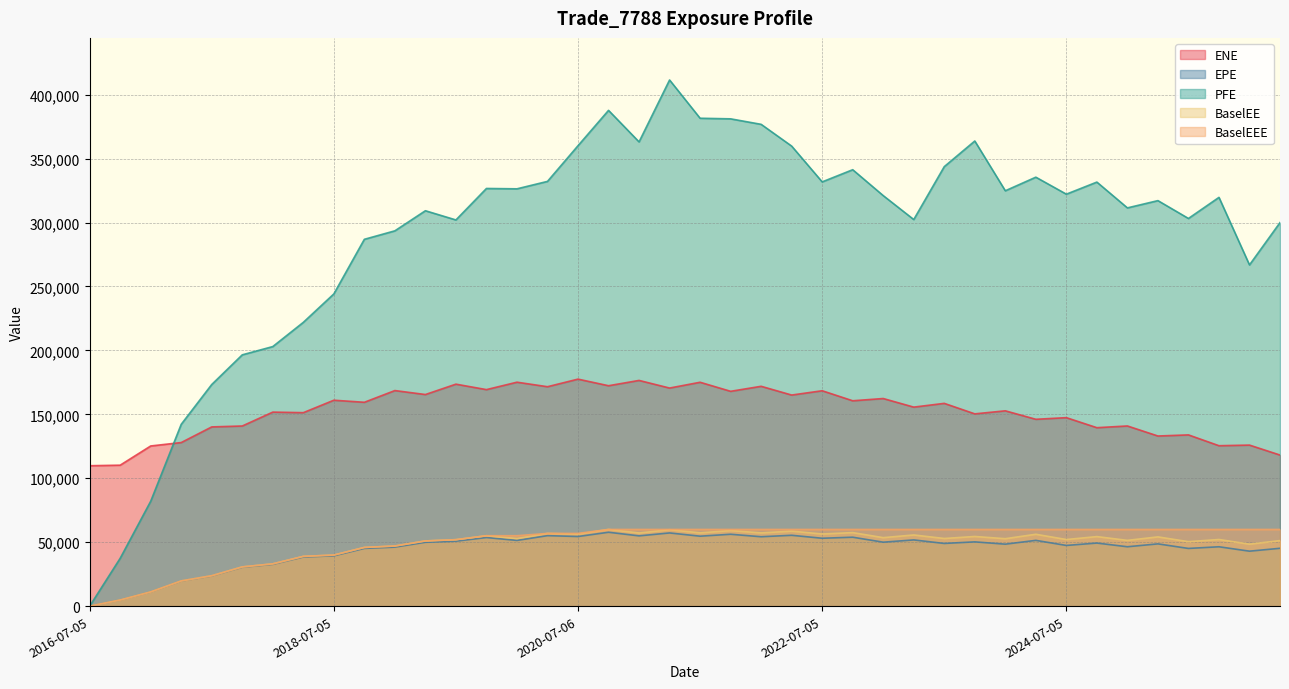

Where do ENE and PFE first cross each other?

2017-01-05 and 2017-04-05